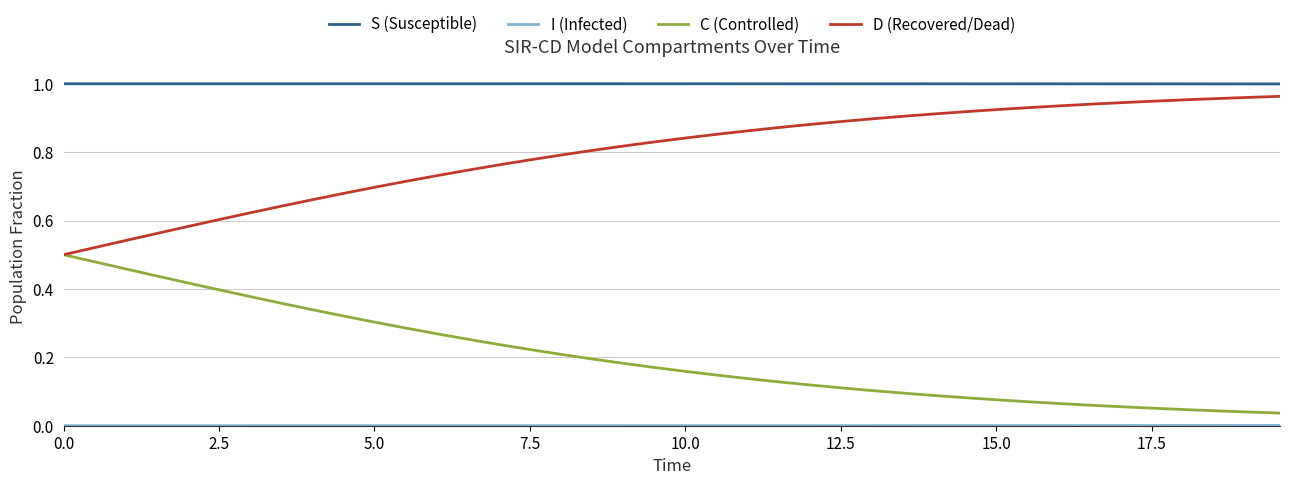

True or false: C (Controlled) and S (Susceptible) cross at least once.

False